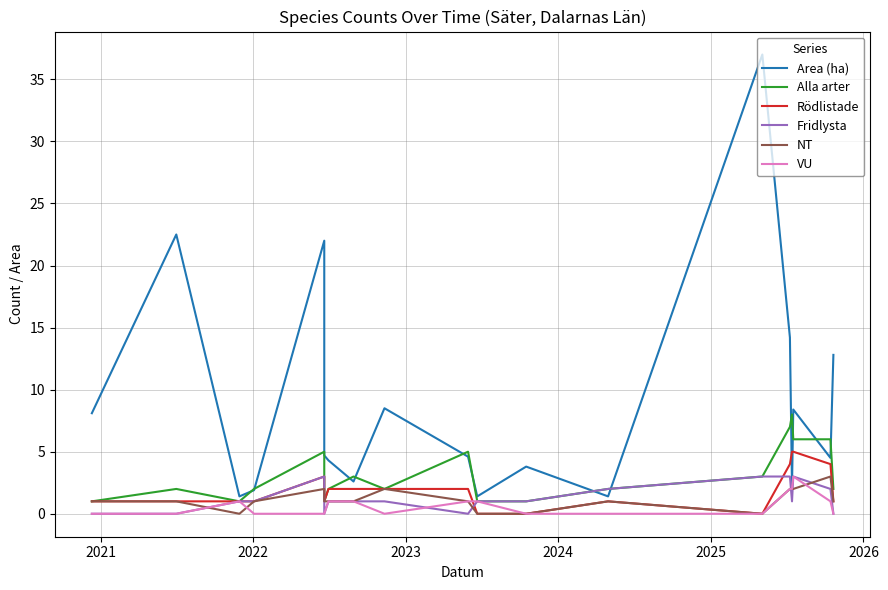

Count the VU values in the range 0 to 1.

16